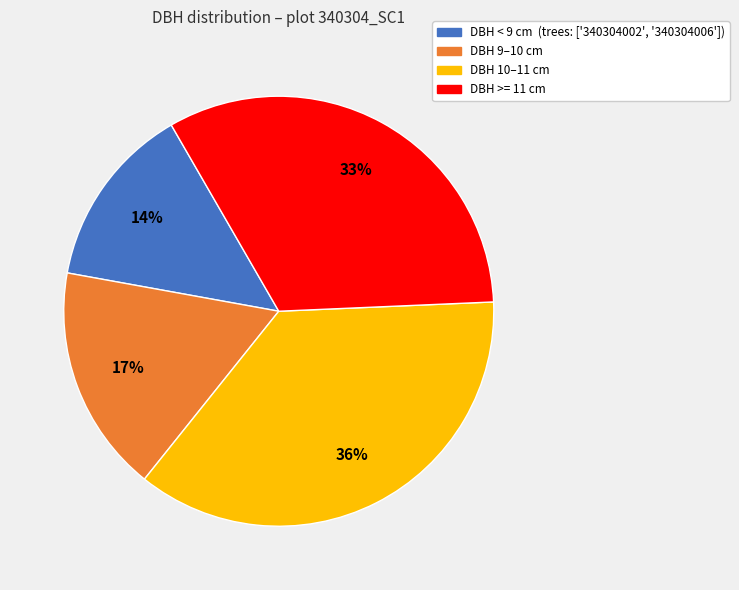

To the nearest percent, what is the average slice percentage?

25%